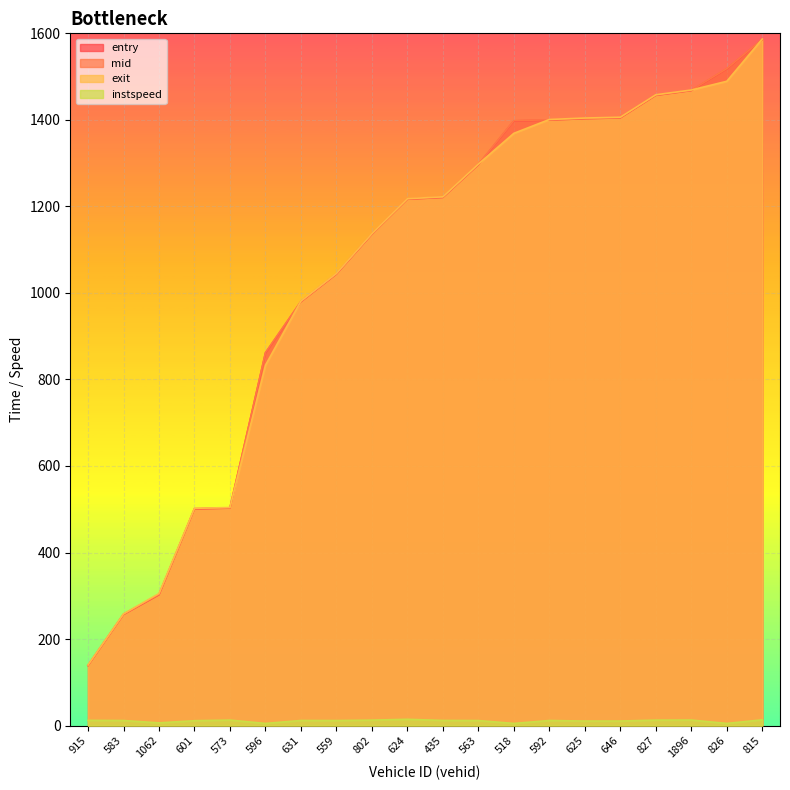

The value of entry at 435 is 1983.6. True or false?

False